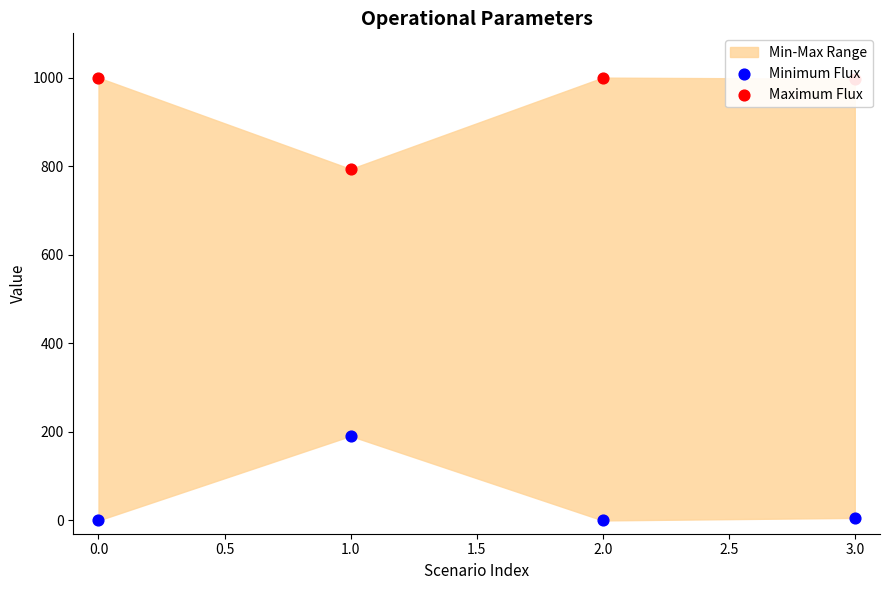

At how many categories does at least one series exceed 787?

4